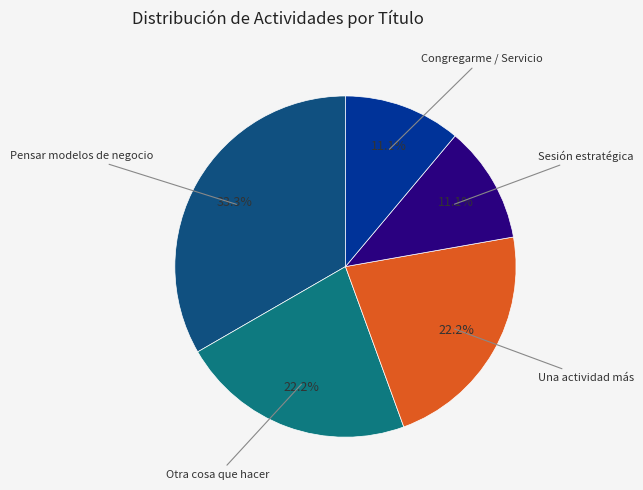

Is there any slice that represents more than half of the pie?

No